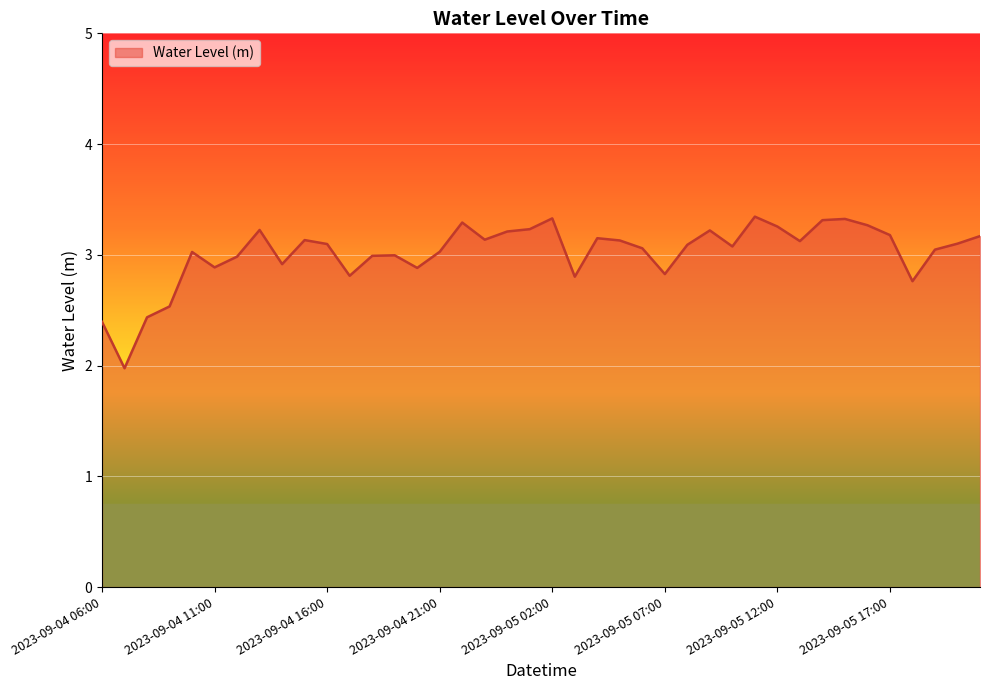

What is the difference between the maximum and minimum values?

1.4